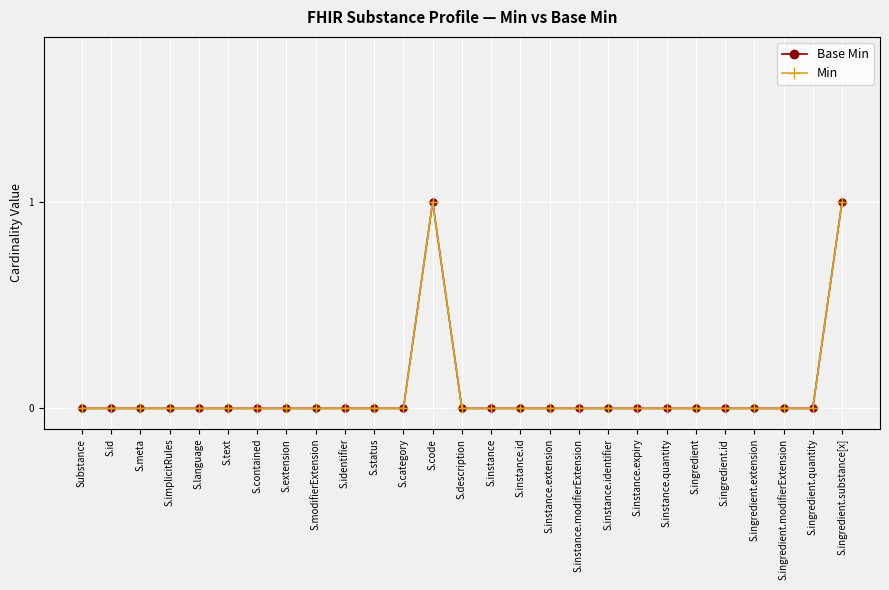

What is the difference between the maximum and minimum values in the Min series?

1